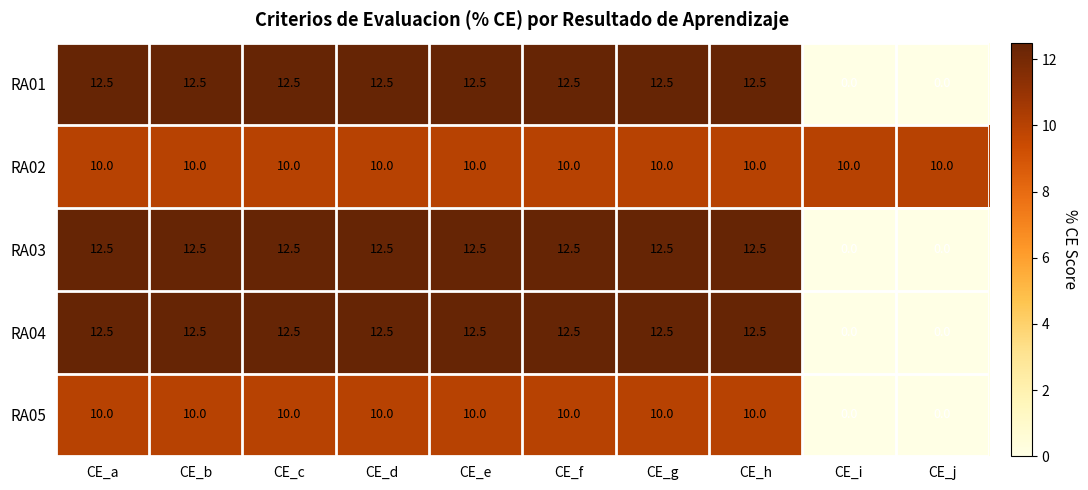

How many positive values does the RA04 series have?

8